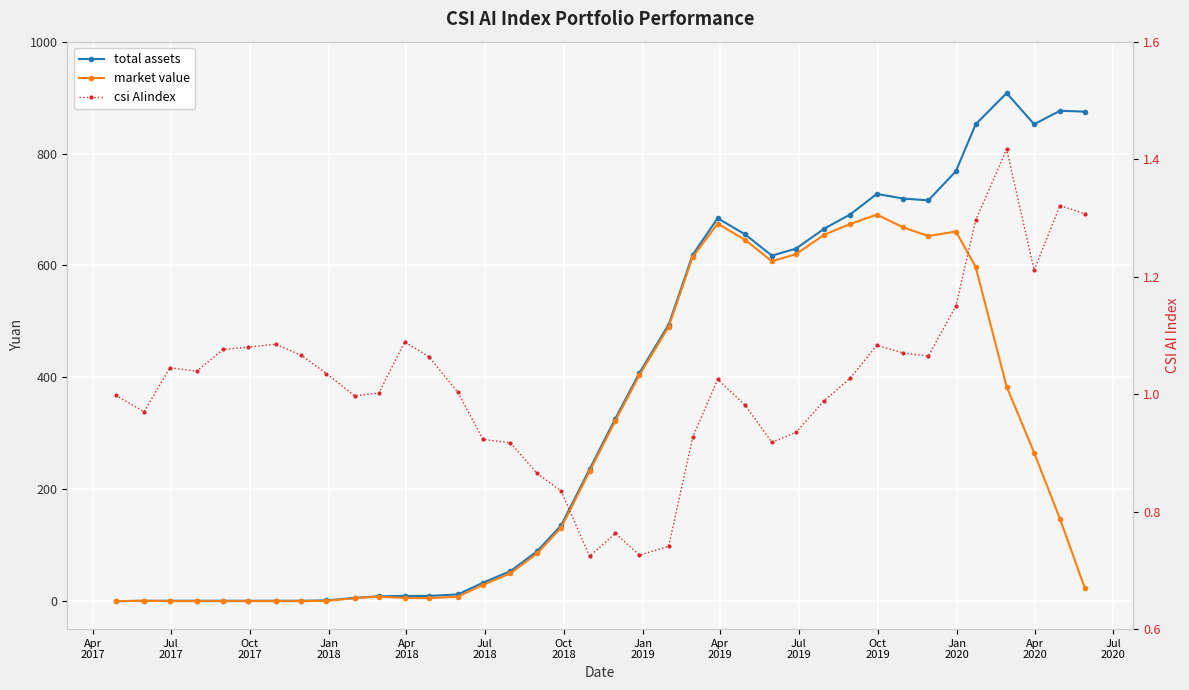

Reading left to right, list all the values displayed in this chart.

total assets: 0.0	0.6	0.7	0.7	0.7	0.7	0.7	0.7	1.3	5.9	8.7	9.4	9.3	12.1	33.0	53.6	89.2	135.4	235.8	326.4	408.0	494.4	619.4	684.4	655.5	617.5	630.1	665.9	691.1	727.8	719.5	716.4	768.5	852.4	908.1	852.4	876.5	874.9
market value: 0.0	0.6	0.0	0.0	0.0	0.0	0.0	0.0	0.6	5.2	8.0	5.8	5.3	8.1	29.0	49.7	85.2	131.5	231.8	322.5	404.1	490.4	615.4	674.8	645.6	607.6	620.2	655.0	674.1	690.9	667.9	652.6	660.7	597.4	383.4	265.3	147.1	23.0
csi AIindex: 1.0	1.0	1.0	1.0	1.1	1.1	1.1	1.1	1.0	1.0	1.0	1.1	1.1	1.0	0.9	0.9	0.9	0.8	0.7	0.8	0.7	0.7	0.9	1.0	1.0	0.9	0.9	1.0	1.0	1.1	1.1	1.1	1.1	1.3	1.4	1.2	1.3	1.3